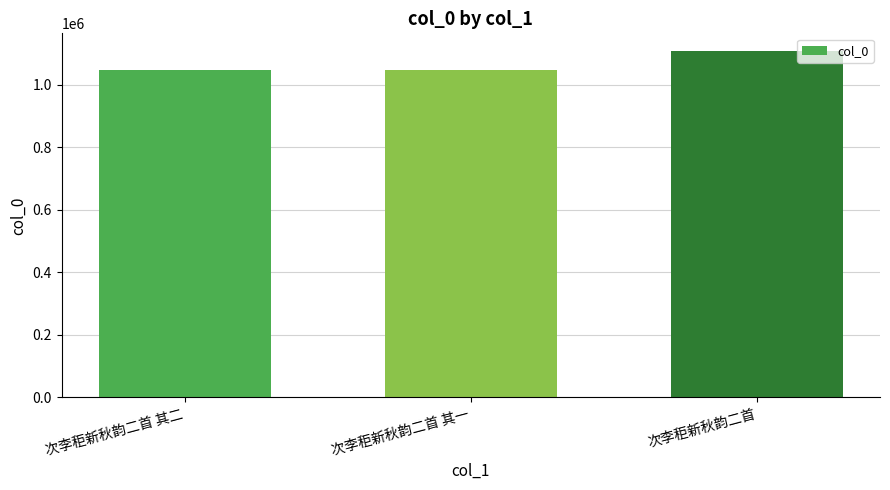

What is the change in value from 次李秬新秋韵二首 其一 to 次李秬新秋韵二首?

+62908